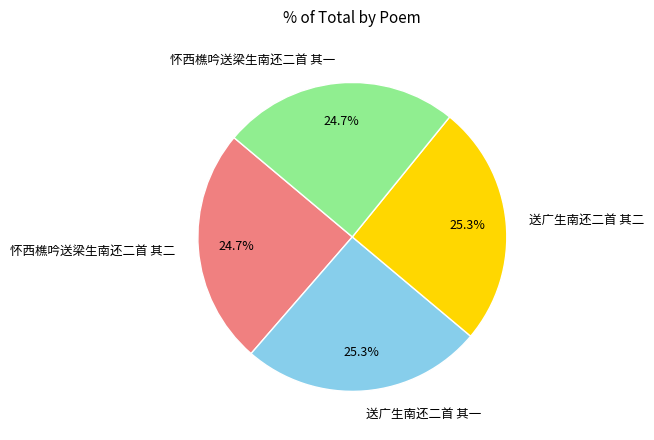

What is the total percentage of 怀西樵吟送梁生南还二首 其一 and 送广生南还二首 其一?

50.0%